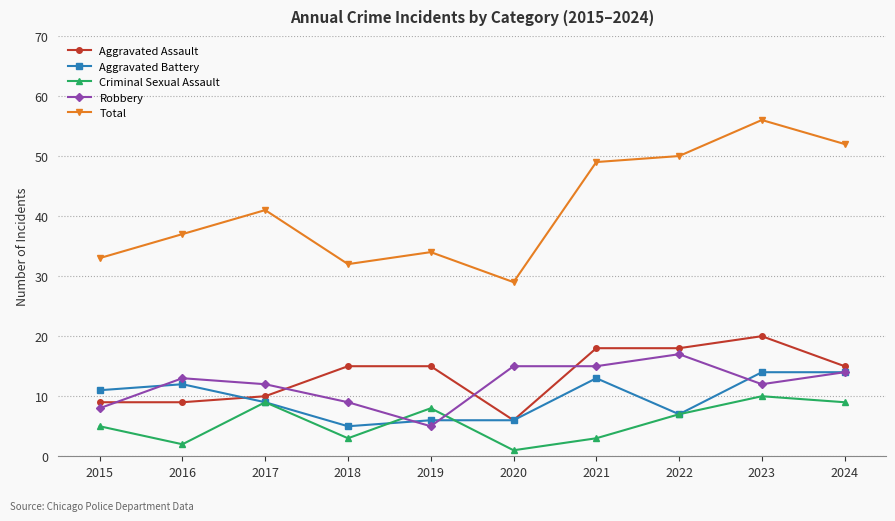

Does the chart display data point markers on the line(s)?

Yes